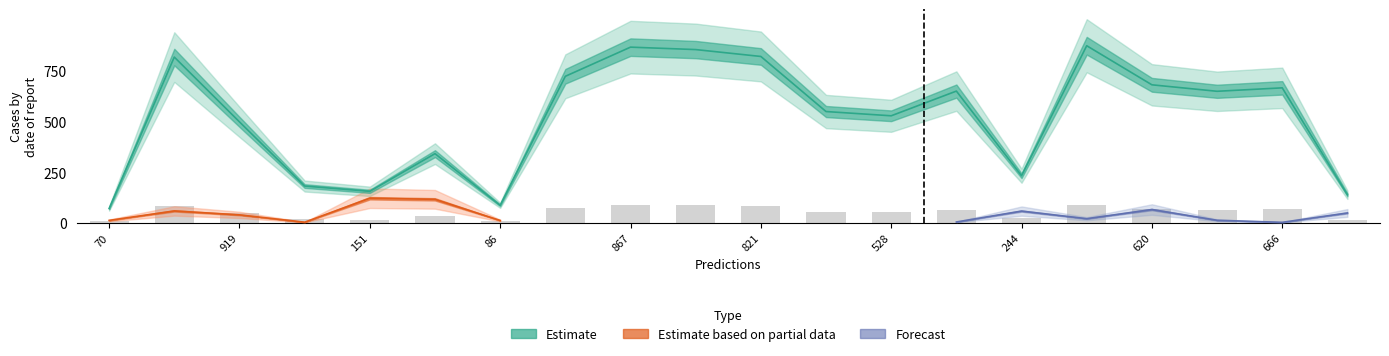

Is it true that the value at 13 is 650?

True